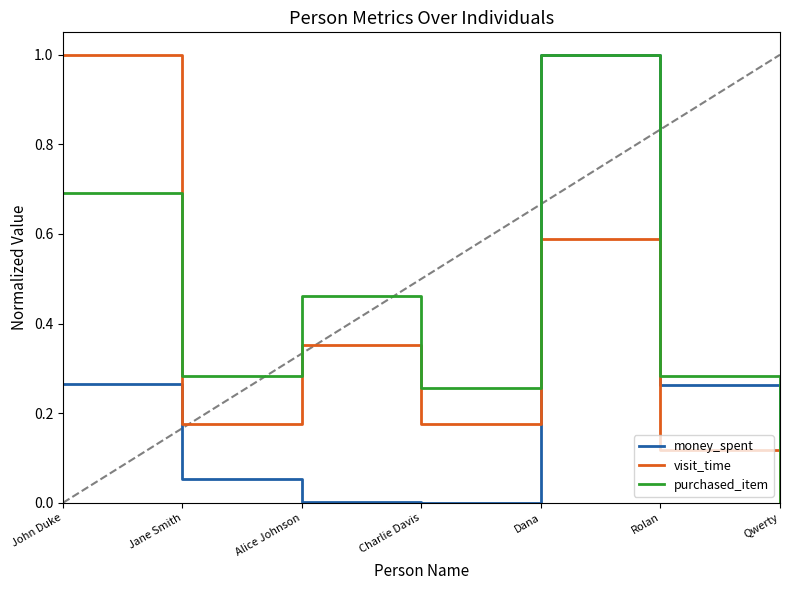

What position from the right is Alice Johnson?

5